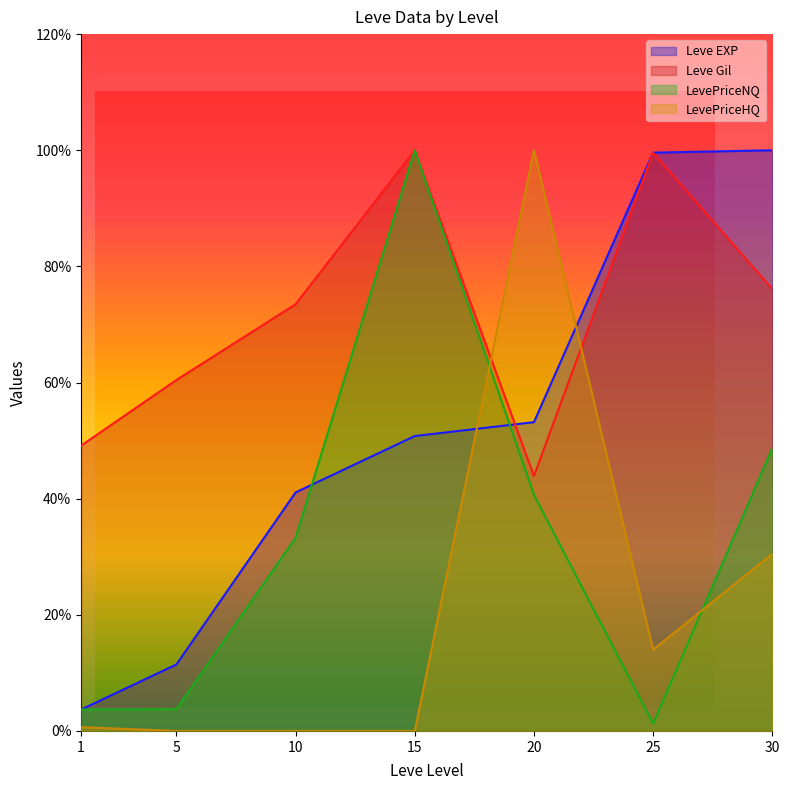

Reading right to left, list all the values displayed in this chart.

Leve EXP: 100.0	99.6	53.2	50.8	41.1	11.5	3.7
Leve Gil: 76.1	99.6	43.9	100.0	73.5	60.4	49.1
LevePriceNQ: 48.7	1.3	40.7	100.0	33.3	3.8	3.7
LevePriceHQ: 30.5	14.0	100.0	0.0	0.0	0.0	0.7